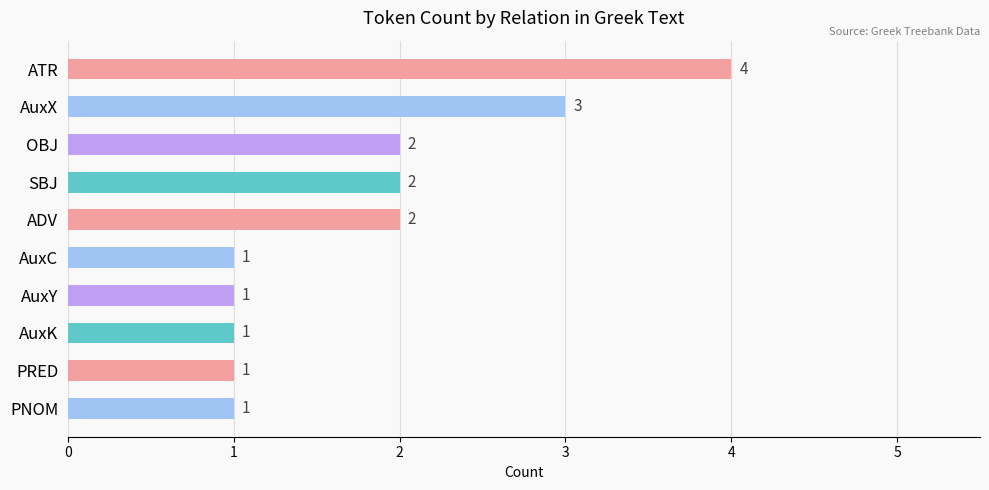

Reading top to bottom, transcribe all the data shown in this chart.

ATR=4	AuxX=3	OBJ=2	SBJ=2	ADV=2	AuxC=1	AuxY=1	AuxK=1	PRED=1	PNOM=1